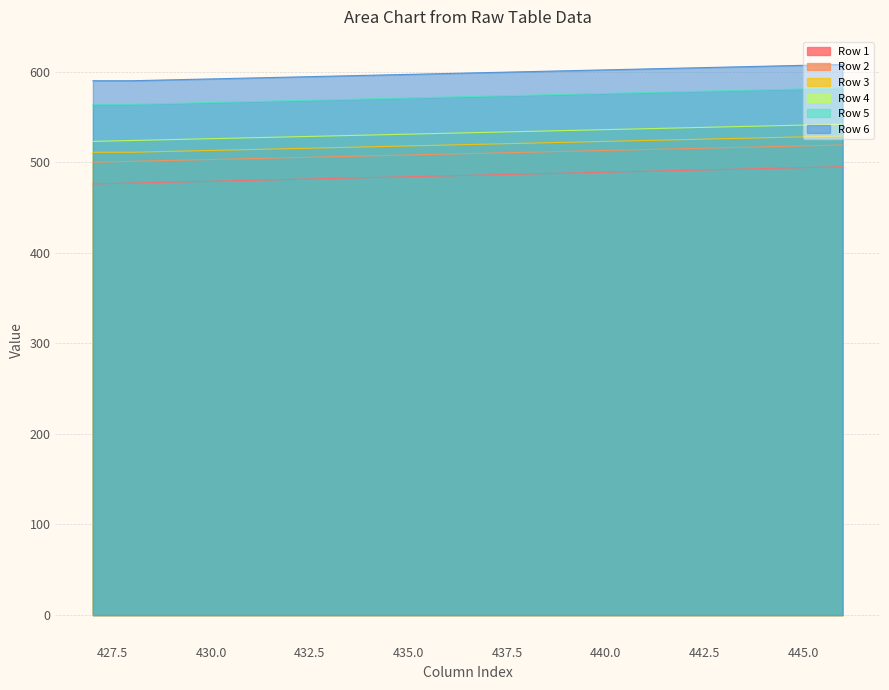

Reading left to right, extract all data points from this chart.

Row 1: 476	477	478	479	480	481	482	483	484	485	486	487	488	489	490	491	492	493	494	495
Row 2: 500	501	502	503	504	505	506	507	508	509	510	511	512	513	514	515	516	517	518	519
Row 3: 511	511	512	513	514	515	516	517	518	519	520	521	522	523	524	525	526	527	528	529
Row 4: 523	524	525	526	527	528	529	530	531	532	533	534	535	536	537	538	539	540	541	542
Row 5: 564	564	565	566	567	568	569	570	571	572	573	574	575	576	577	578	579	580	581	582
Row 6: 590	590	591	592	593	594	595	596	597	598	599	600	601	602	603	604	605	606	607	608